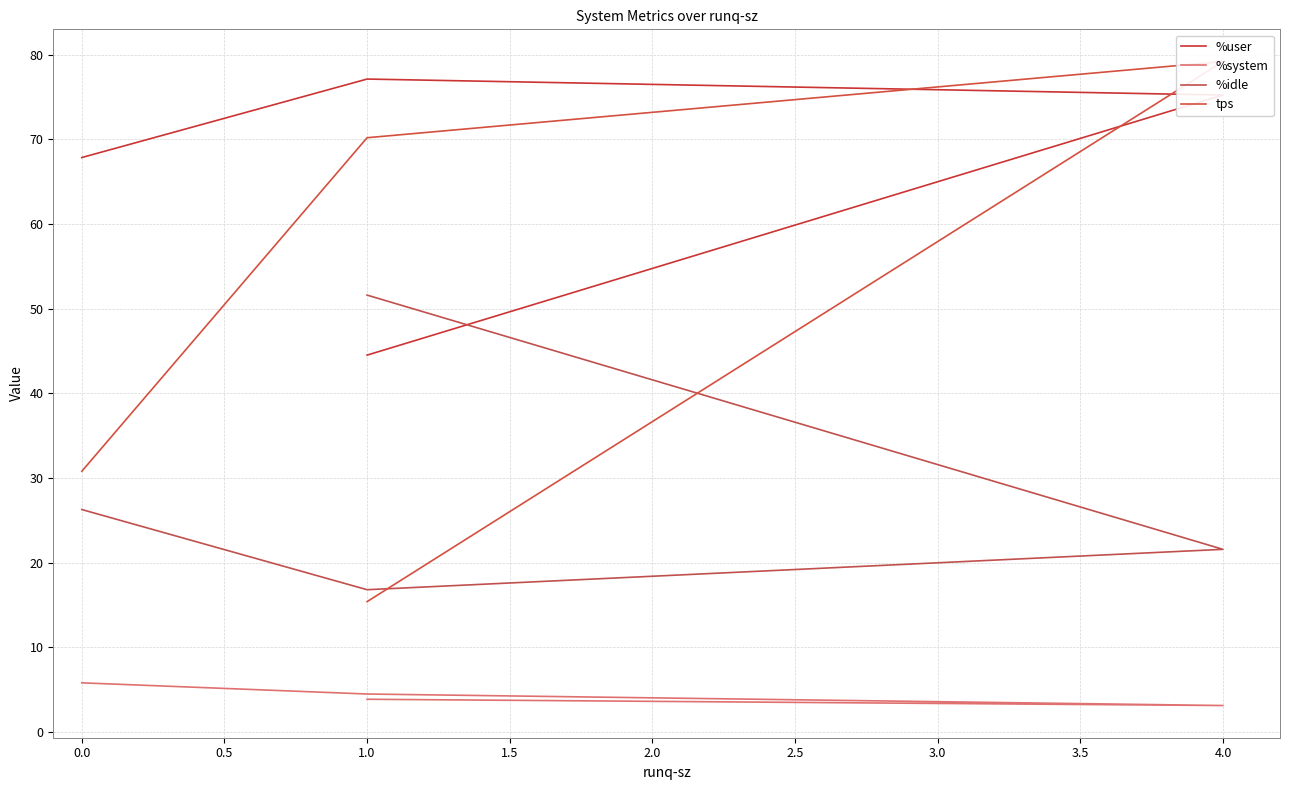

What are all the series names shown in the legend?

%user, %system, %idle, tps